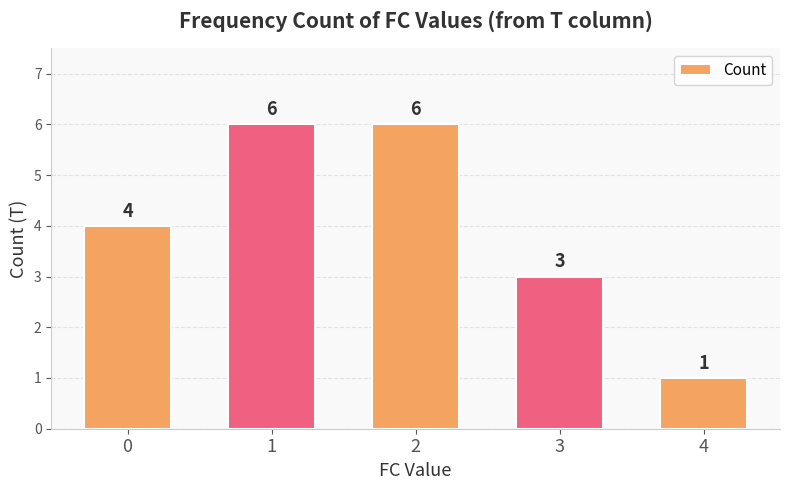

At which label is the value closest to 3?

3